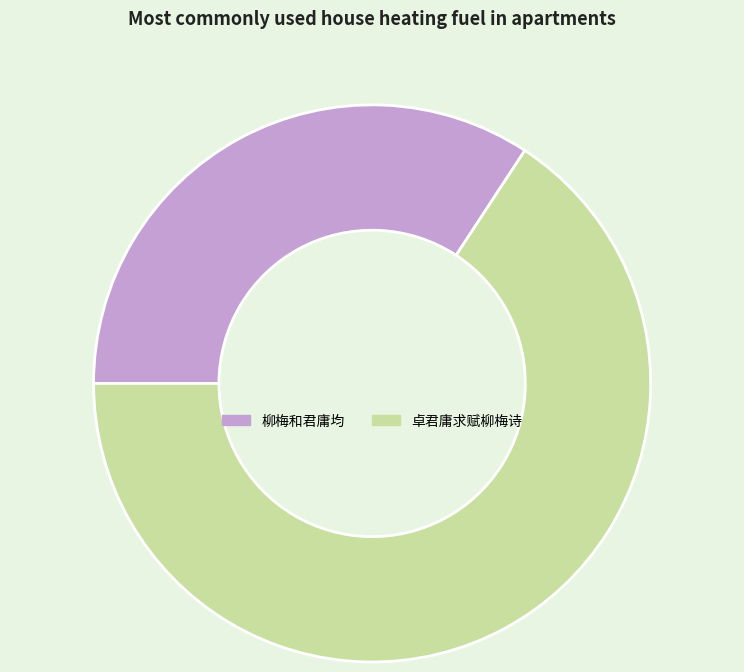

True or false: 柳梅和君庸均 accounts for 41% of the total.

False